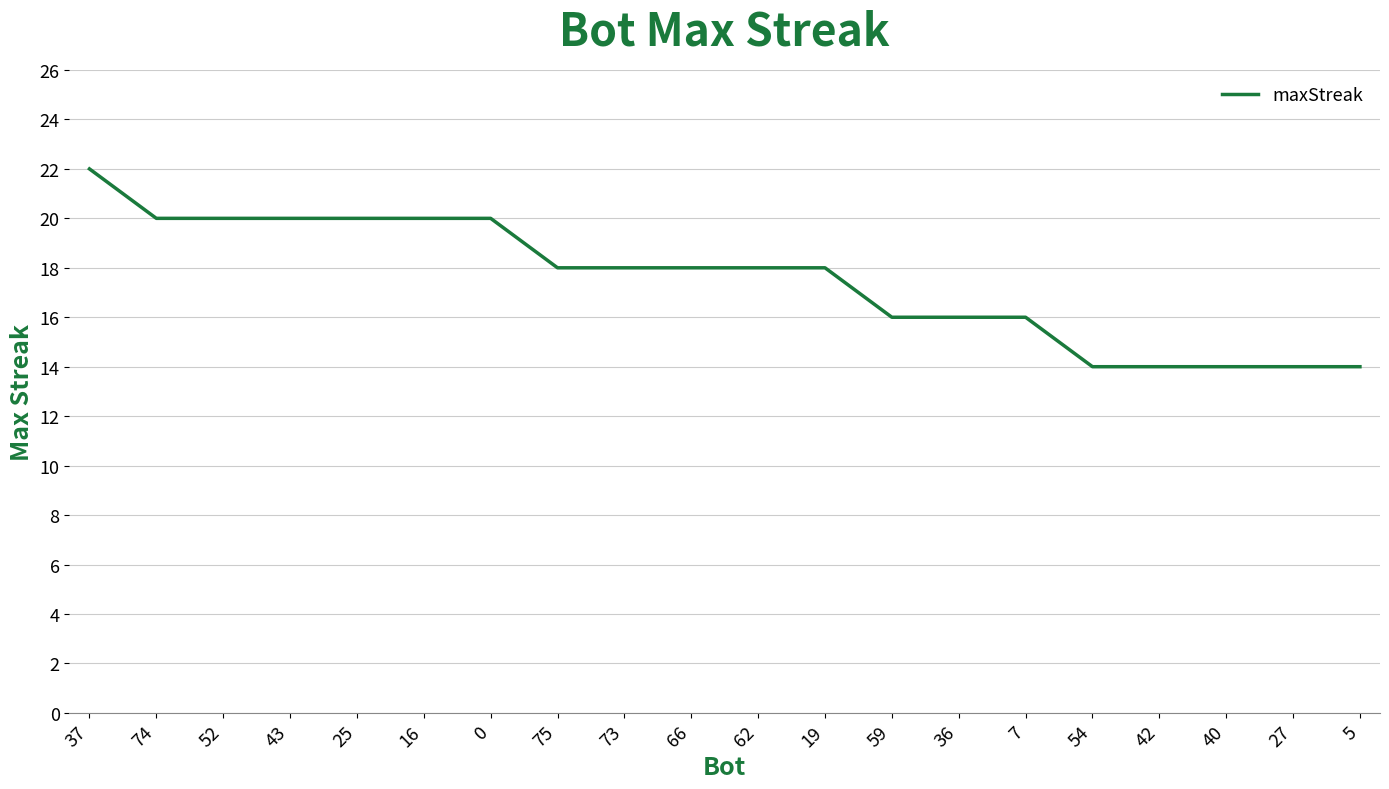

Is it true that the value at 19 is 18?

True